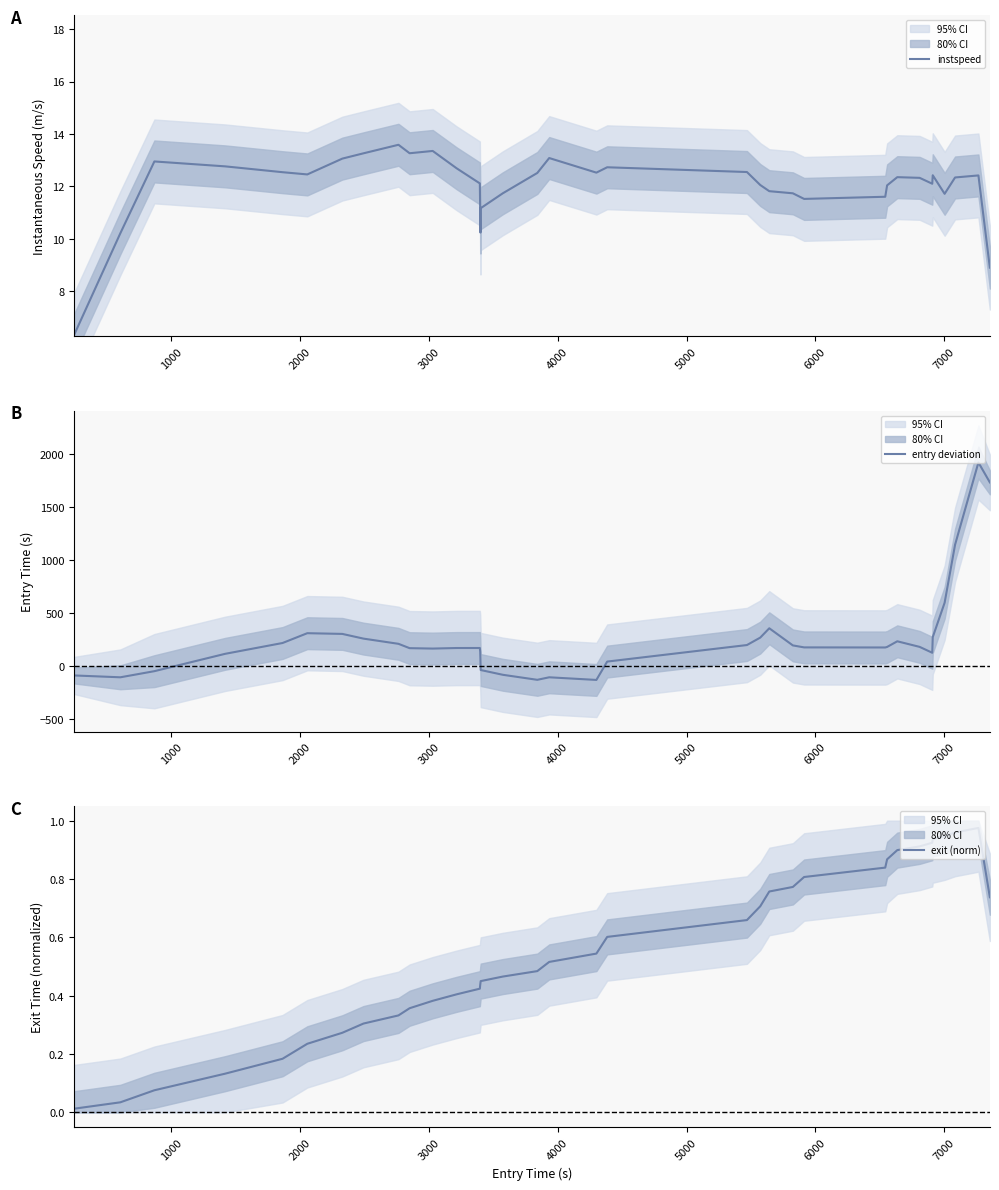

What is the highest value of the instspeed series?

13.6